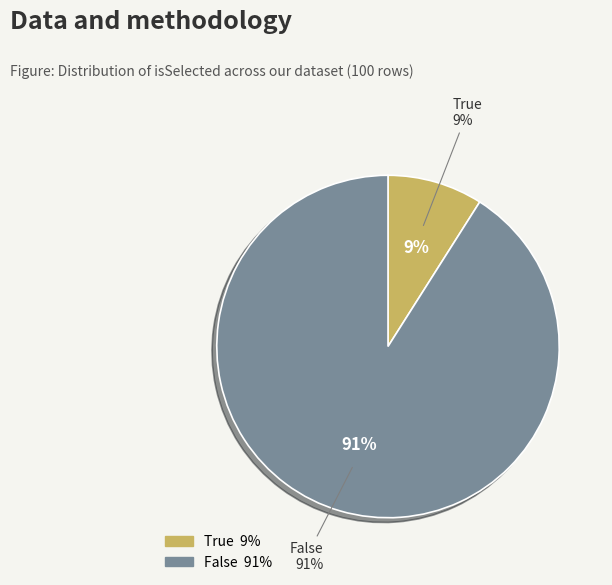

Does True represent more than half of the total?

No